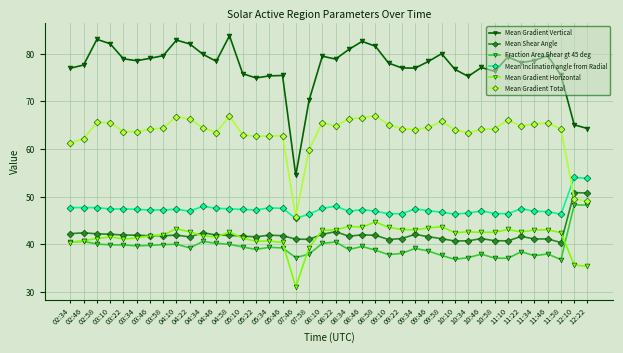

At 05:46, list the series in order from largest to smallest.

Mean Gradient Vertical, Mean Gradient Total, Mean Inclination angle from Radial, Mean Shear Angle, Mean Gradient Horizontal, Fraction Area Shear gt 45 deg